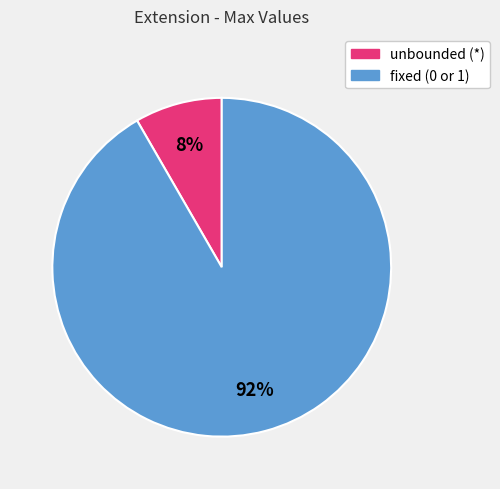

Is there any slice that represents more than half of the pie?

Yes